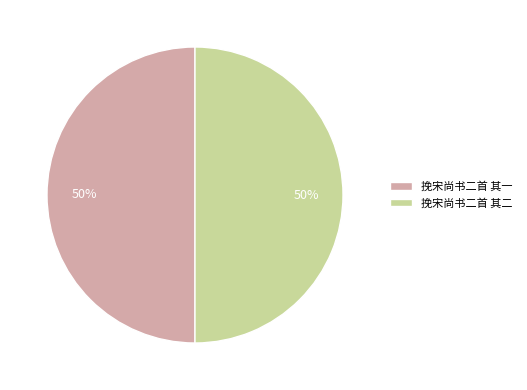

What is the ratio of the value at 挽宋尚书二首 其二 to the value at 挽宋尚书二首 其一?

1.0